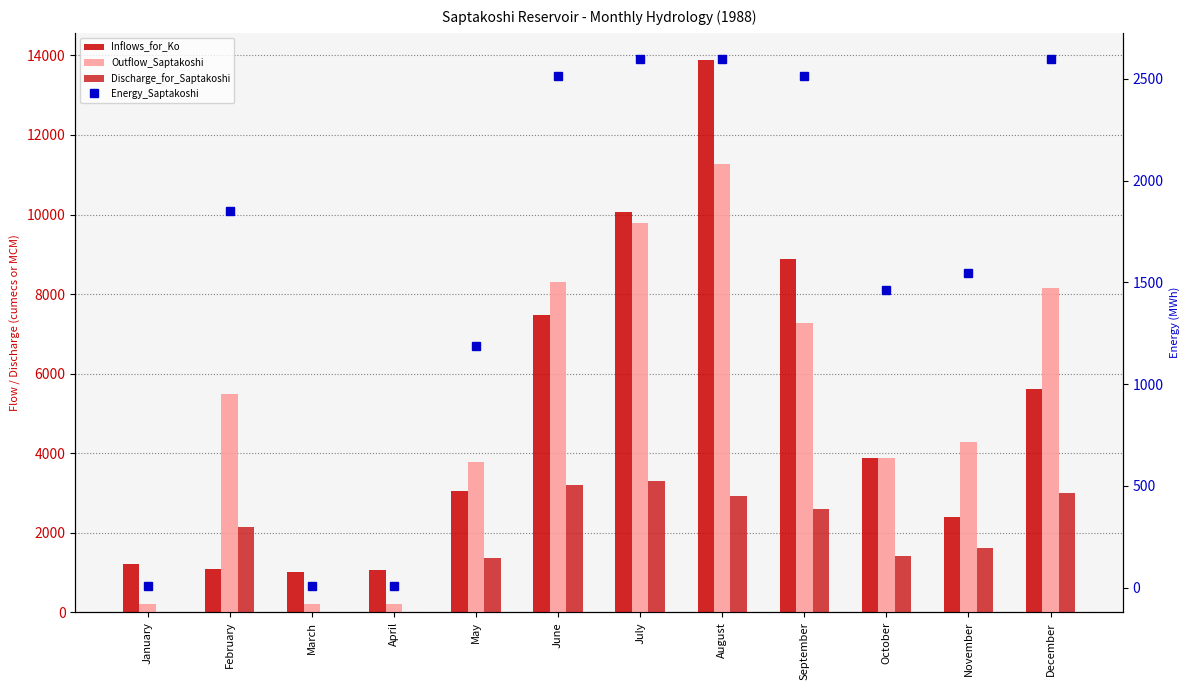

Rank the categories by Discharge_for_Saptakoshi value from highest to lowest.

July, June, December, August, September, February, November, October, May, January, March, April